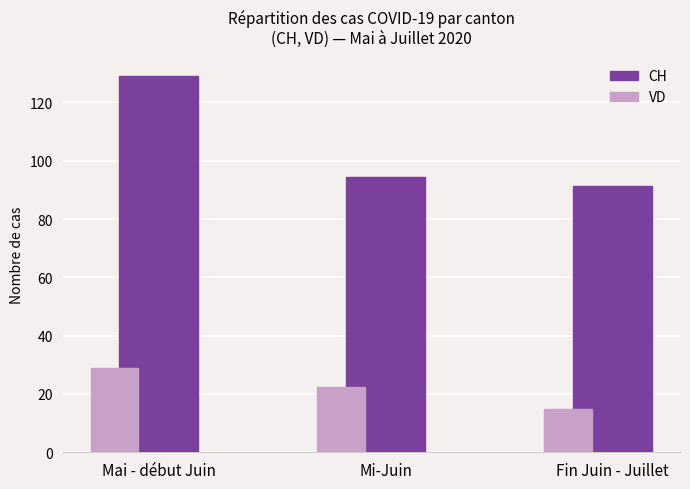

What is the label of the 3rd bar from the right?

Mai - début Juin